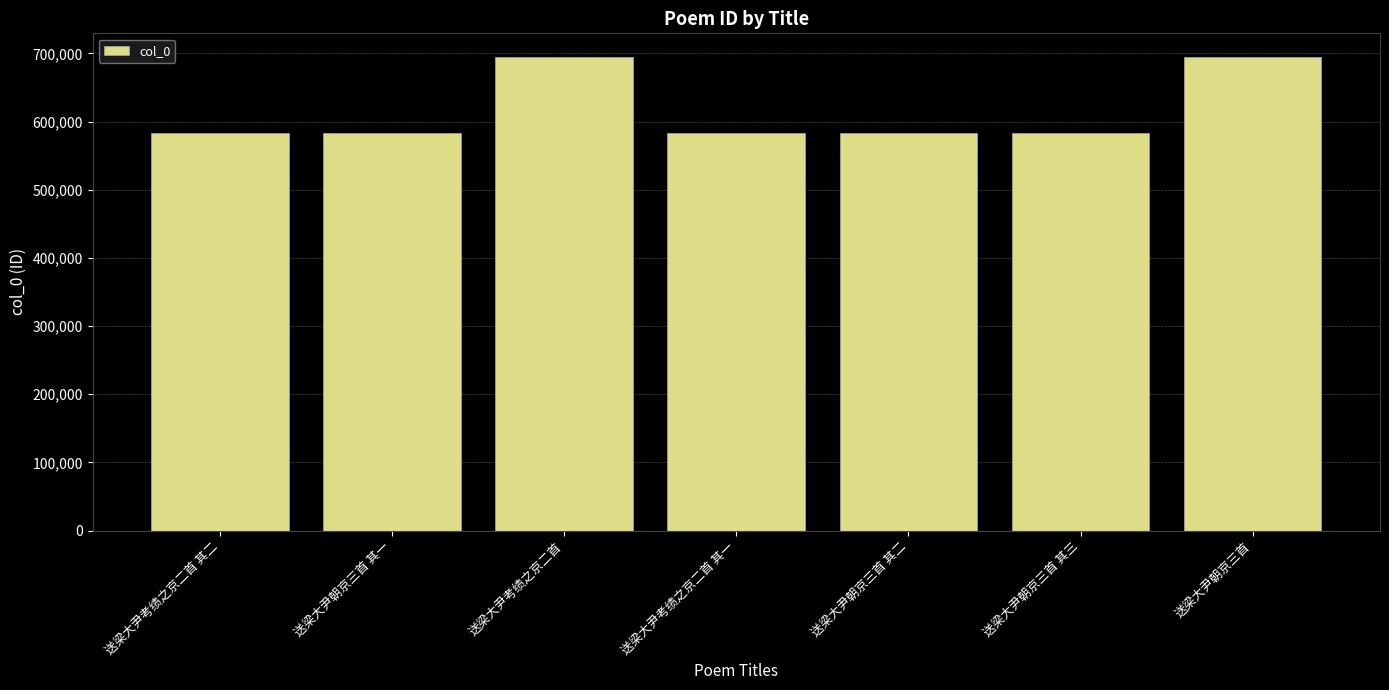

What is the difference between the values at 送梁大尹考绩之京二首 其二 and 送梁大尹考绩之京二首?

111618